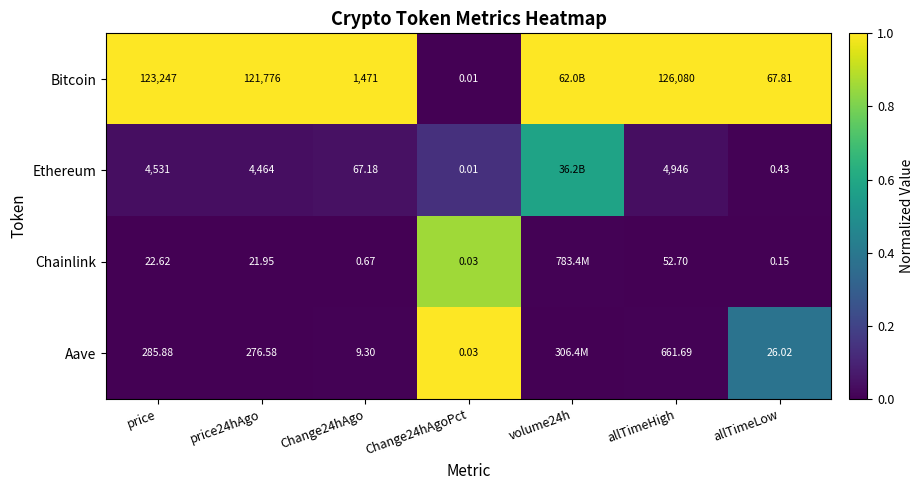

How many distinct data groups are displayed?

4